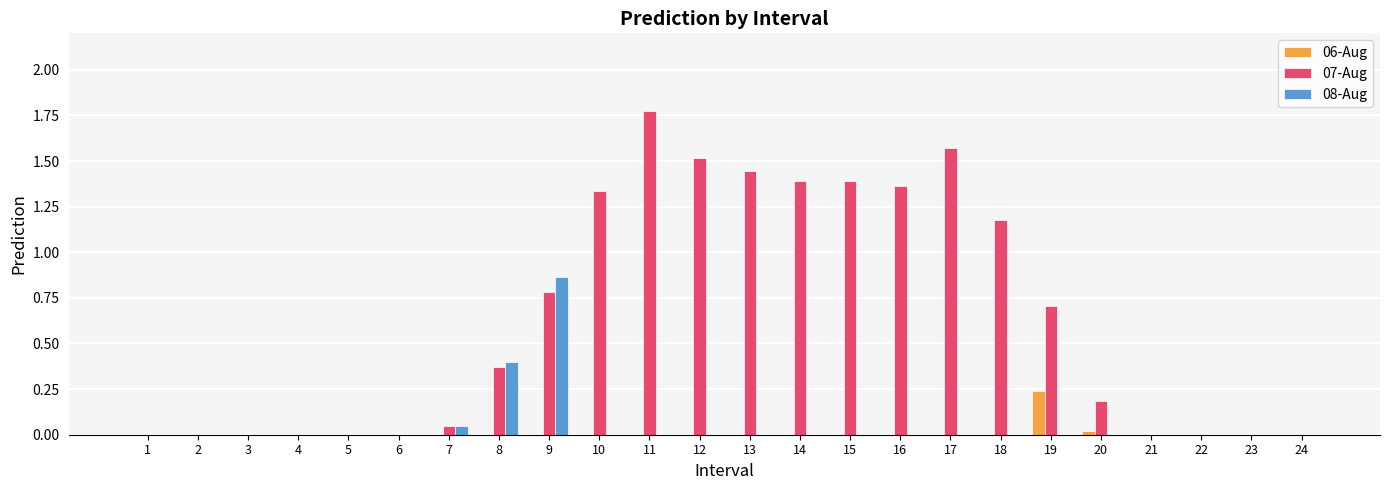

Which series has the largest total across all categories?

07-Aug